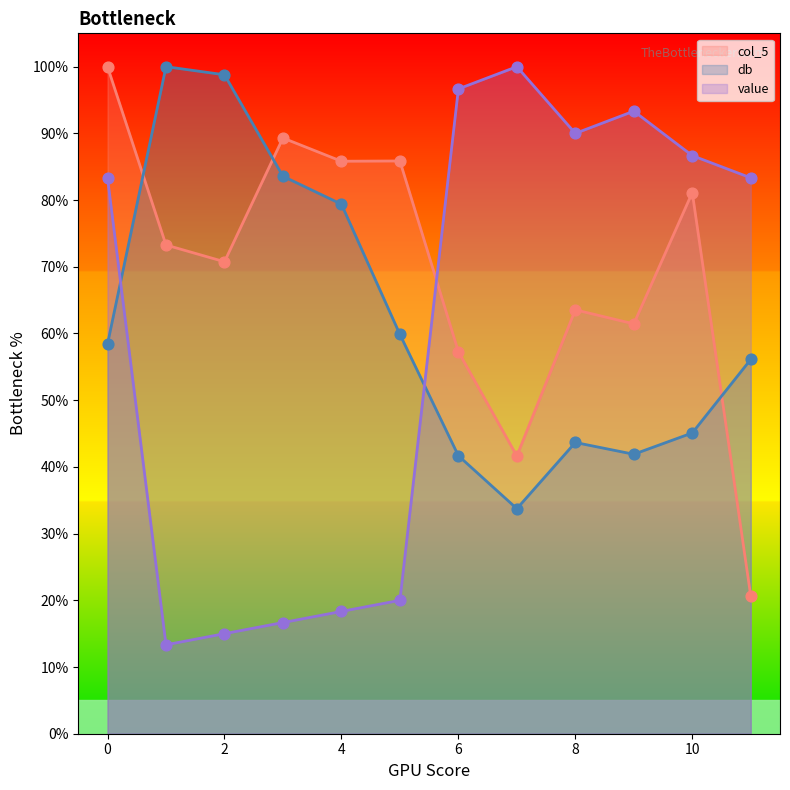

What is the total value across all series at 6?

195.6